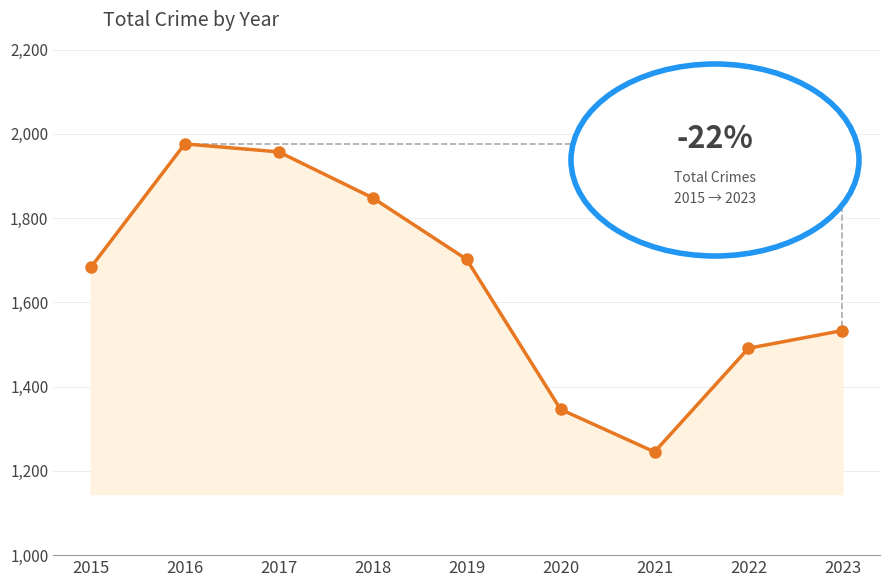

Which label corresponds to the smallest value in the chart?

2021